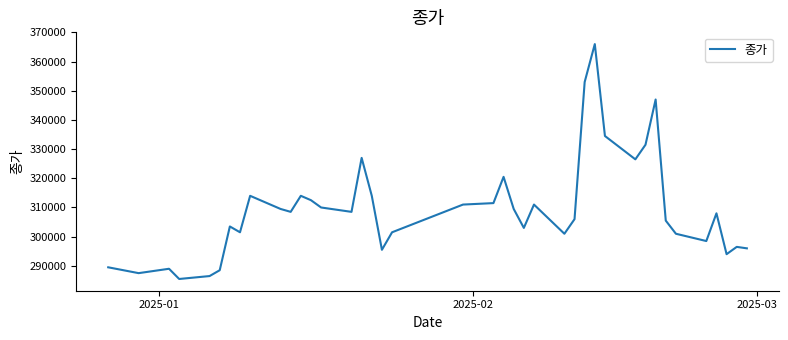

What is the average value?

309450